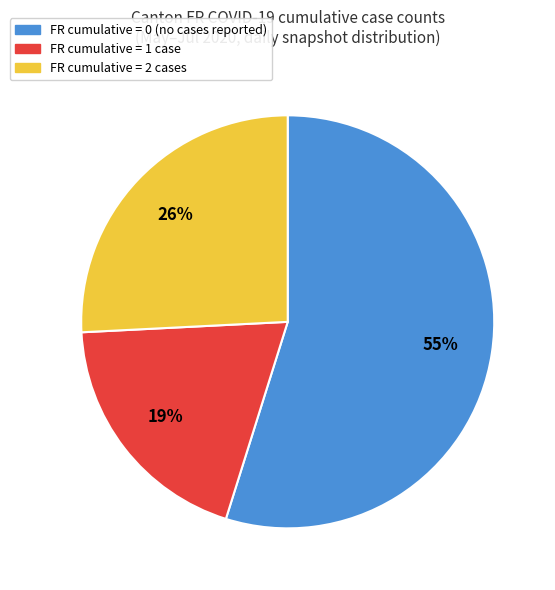

To the nearest percent, what is the average slice percentage?

33%